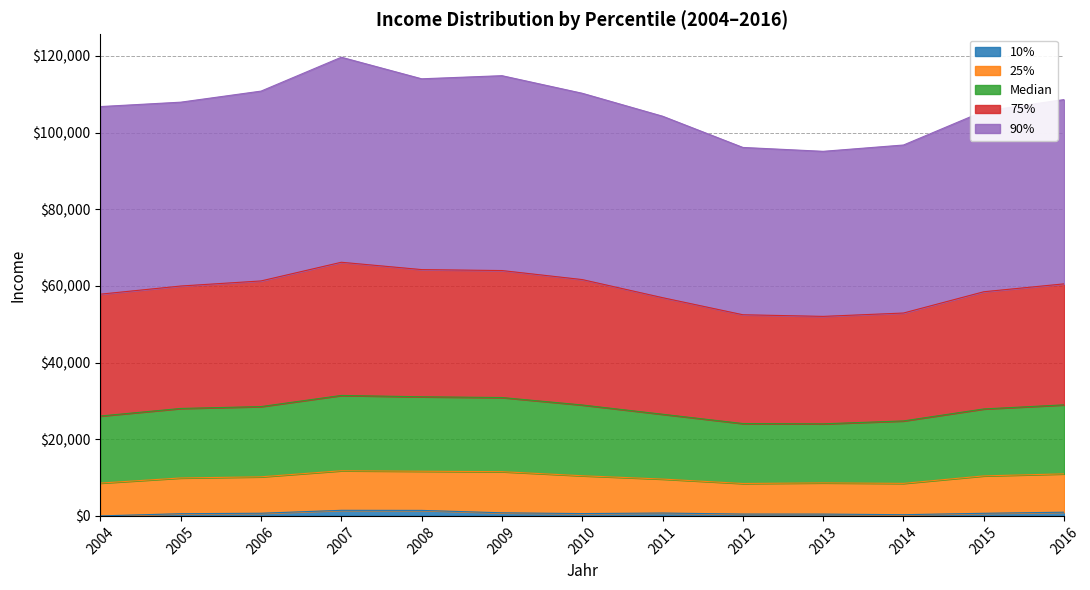

How many lines are shown in the chart?

5